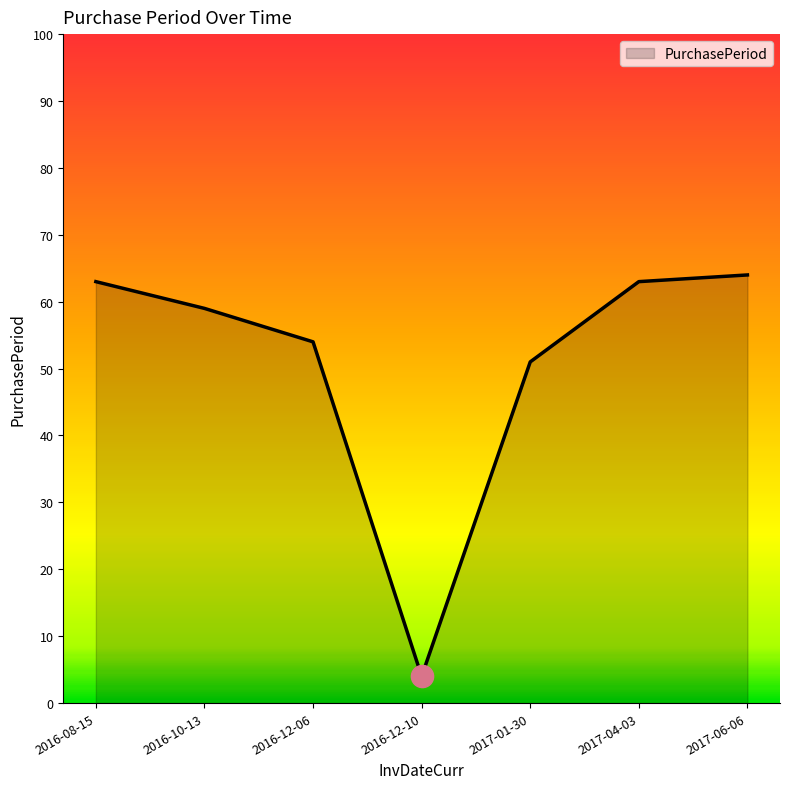

Between 2016-10-13 and 2016-12-10, which is larger?

2016-10-13